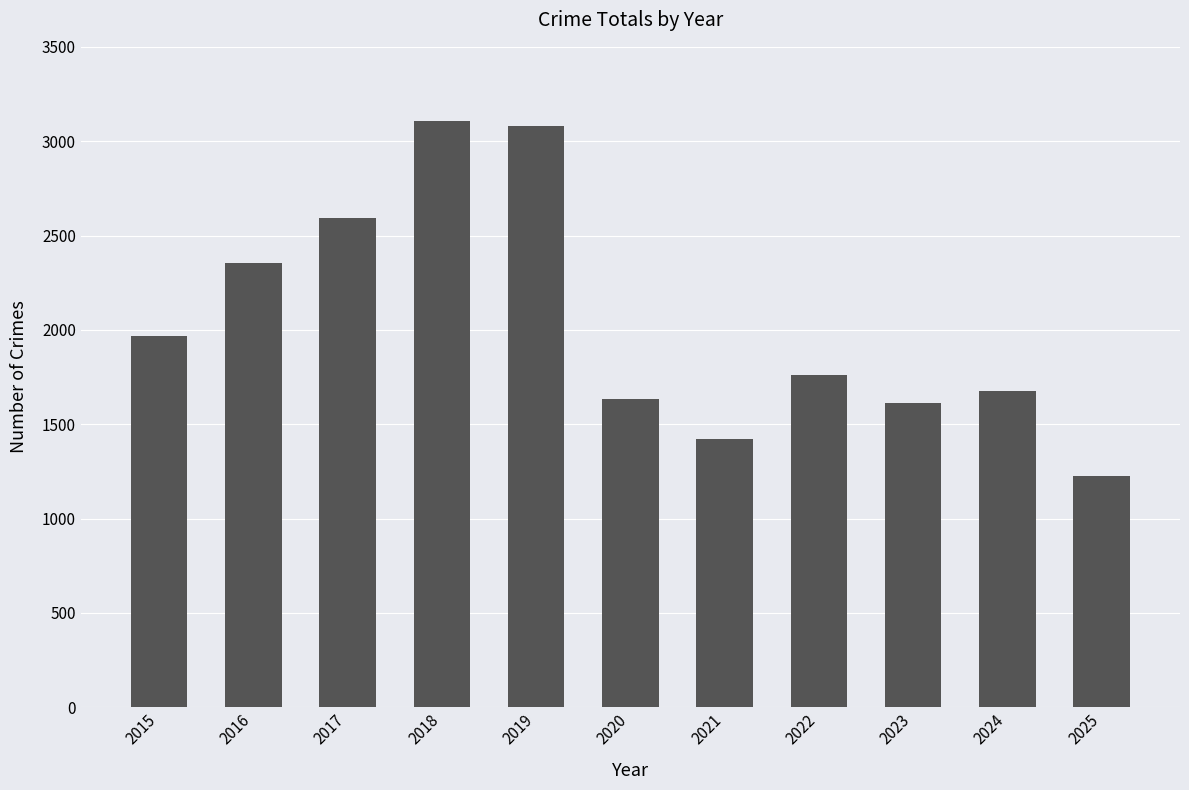

Reading left to right, transcribe all the data shown in this chart.

2015=1968	2016=2352	2017=2592	2018=3105	2019=3080	2020=1634	2021=1423	2022=1761	2023=1613	2024=1675	2025=1225